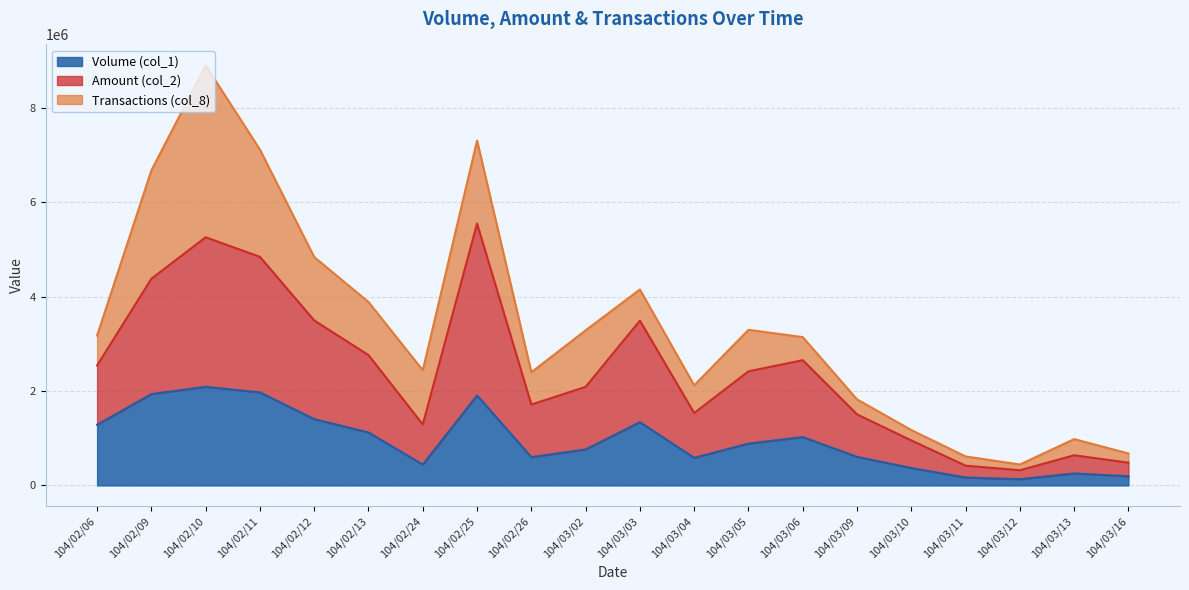

What is the maximum value for Volume (col_1)?

2089000.0